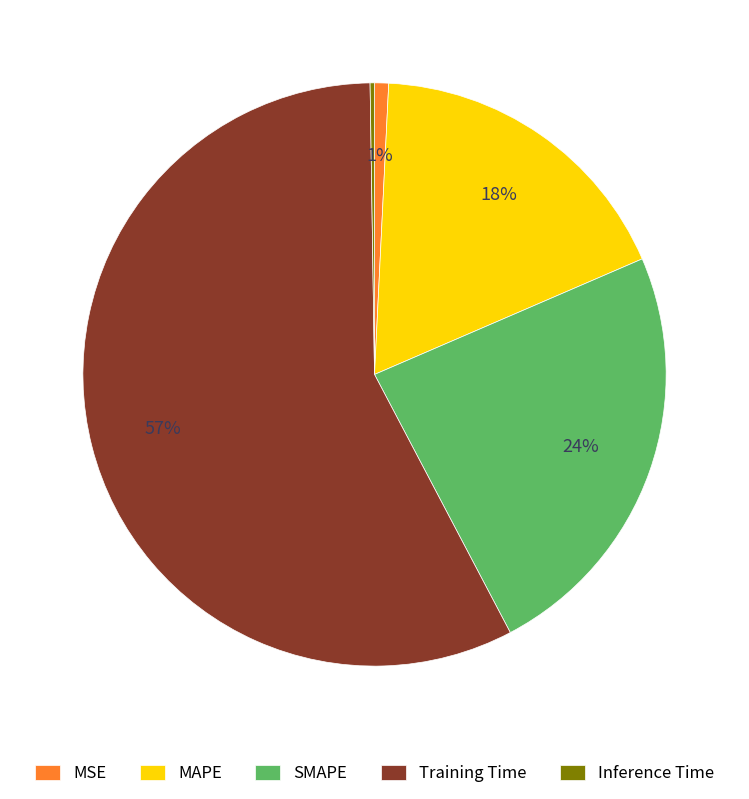

What is the largest slice in the pie chart?

Training Time